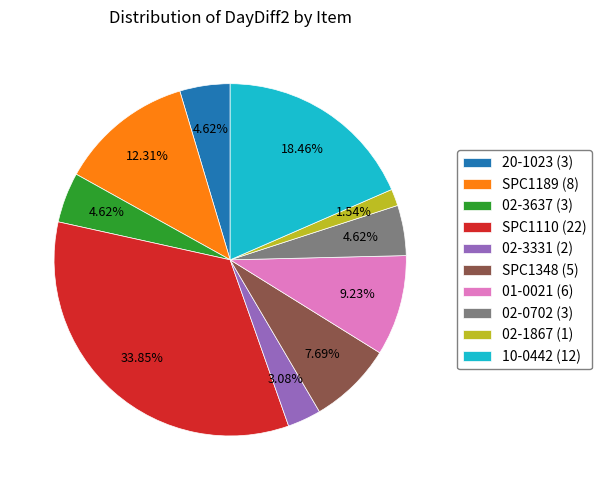

What portion of the pie excludes 02-1867 (1)?

98.5%